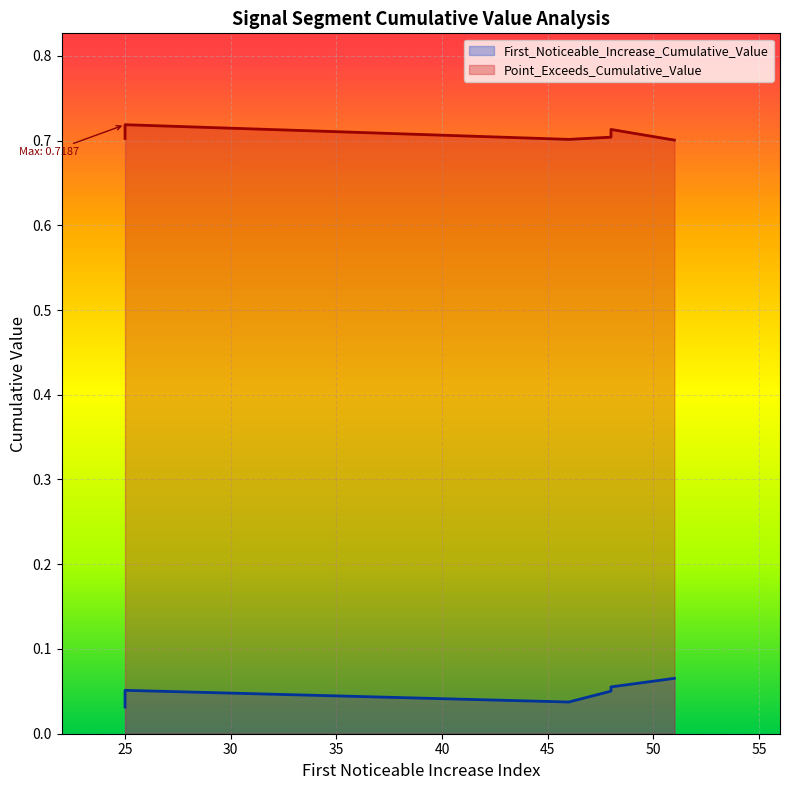

At which category is the sum across all series the highest?

48